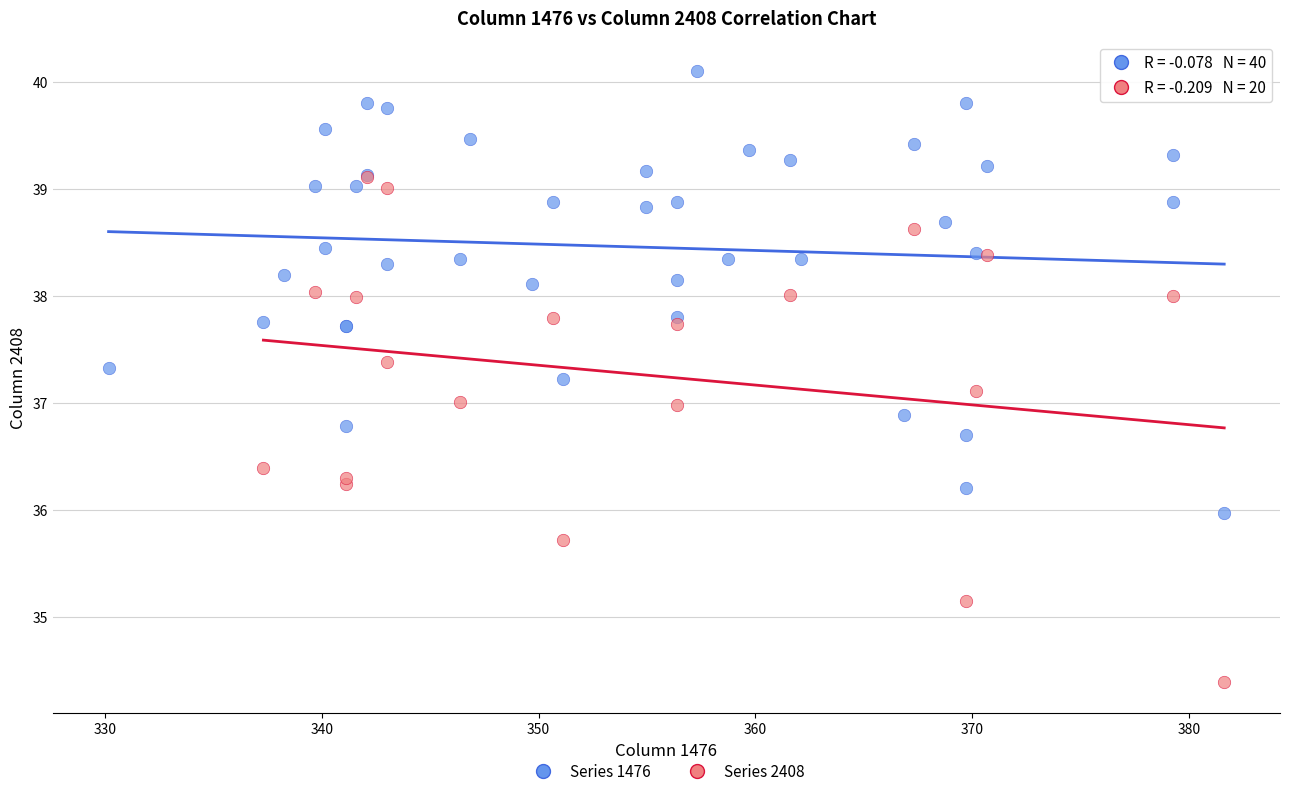

Which series reaches the minimum Y coordinate?

Series 2408